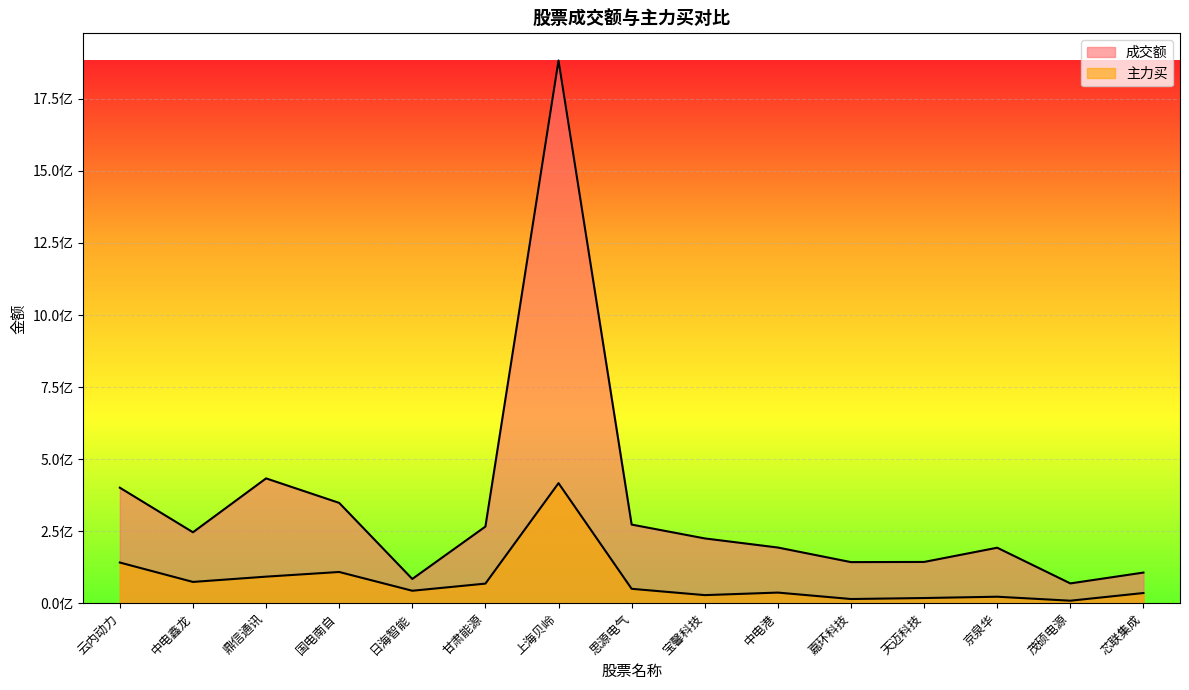

How many values in the 成交额 series are below 224730503?

7